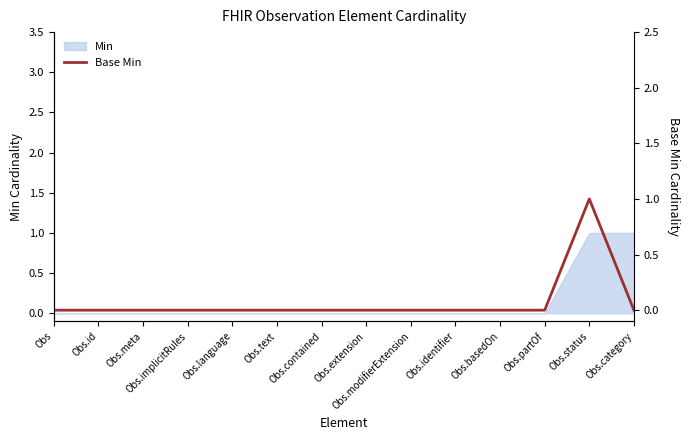

True or false: there are more than 2 points higher than both neighbors.

False